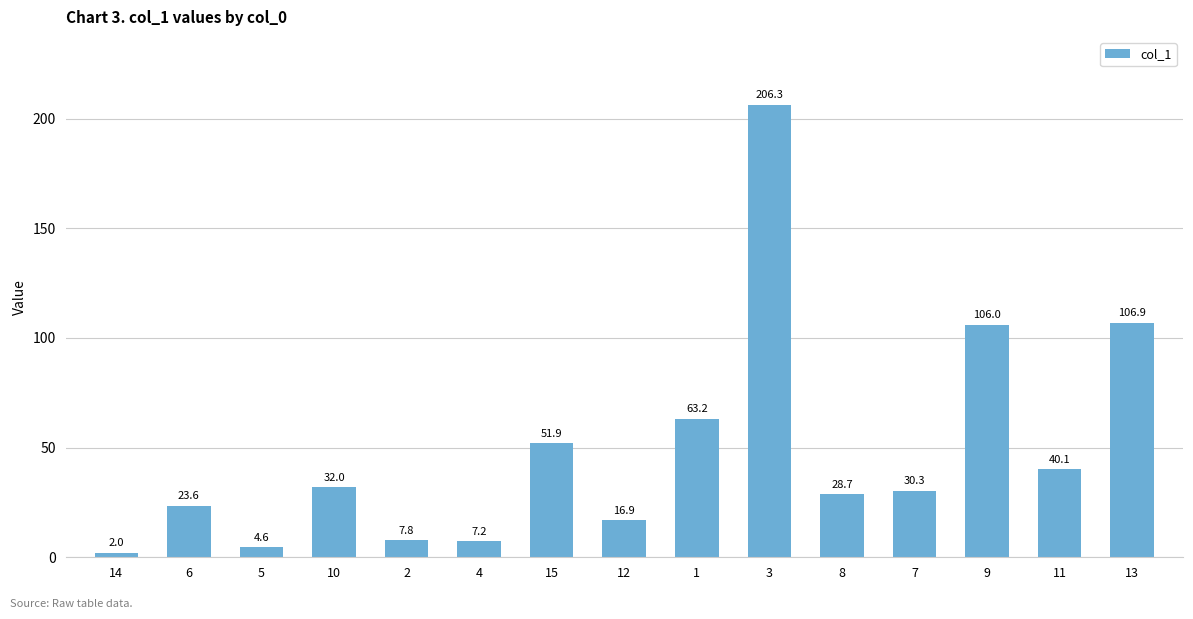

What is the value of the 2nd bar from the left?

23.6